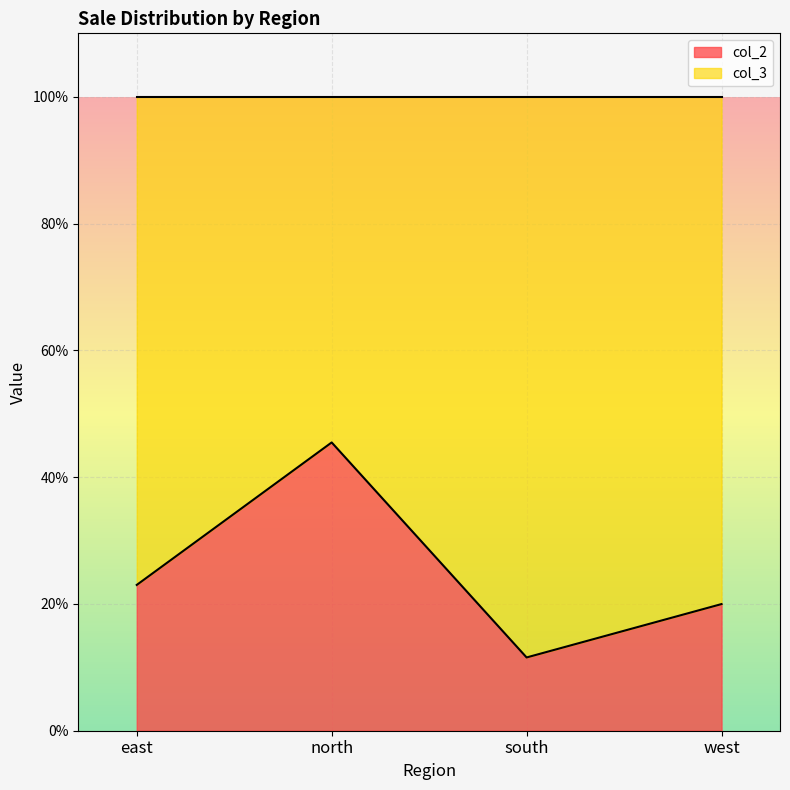

Does the chart display data point markers on the line(s)?

No